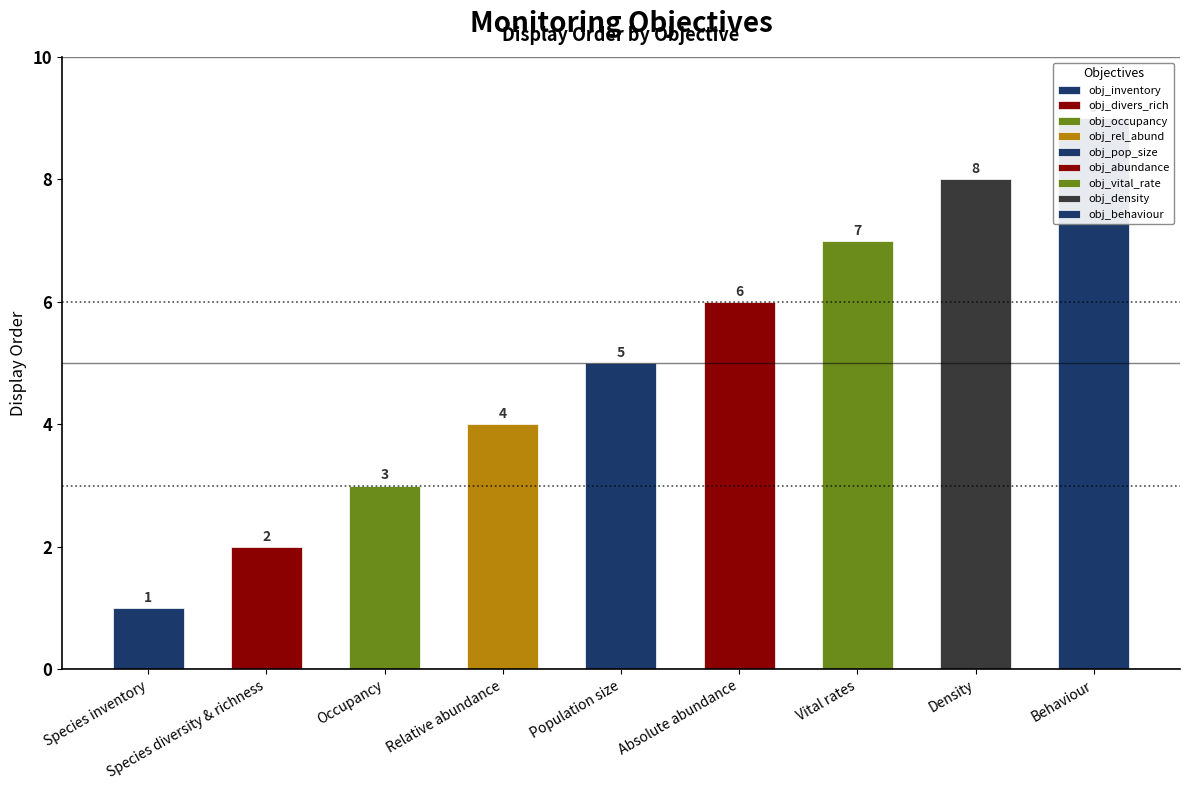

Rank the categories by value from highest to lowest.

obj_behaviour, obj_density, obj_vital_rate, obj_abundance, obj_pop_size, obj_rel_abund, obj_occupancy, obj_divers_rich, obj_inventory